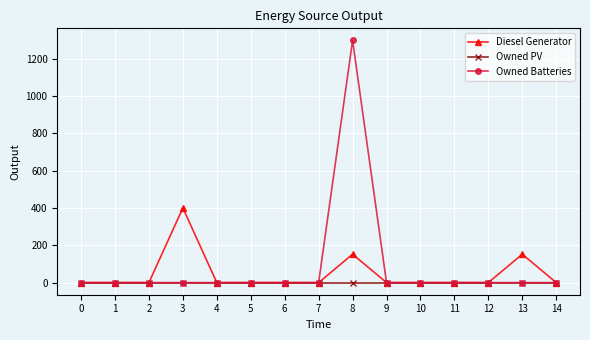

Does the chart display data point markers on the line(s)?

Yes